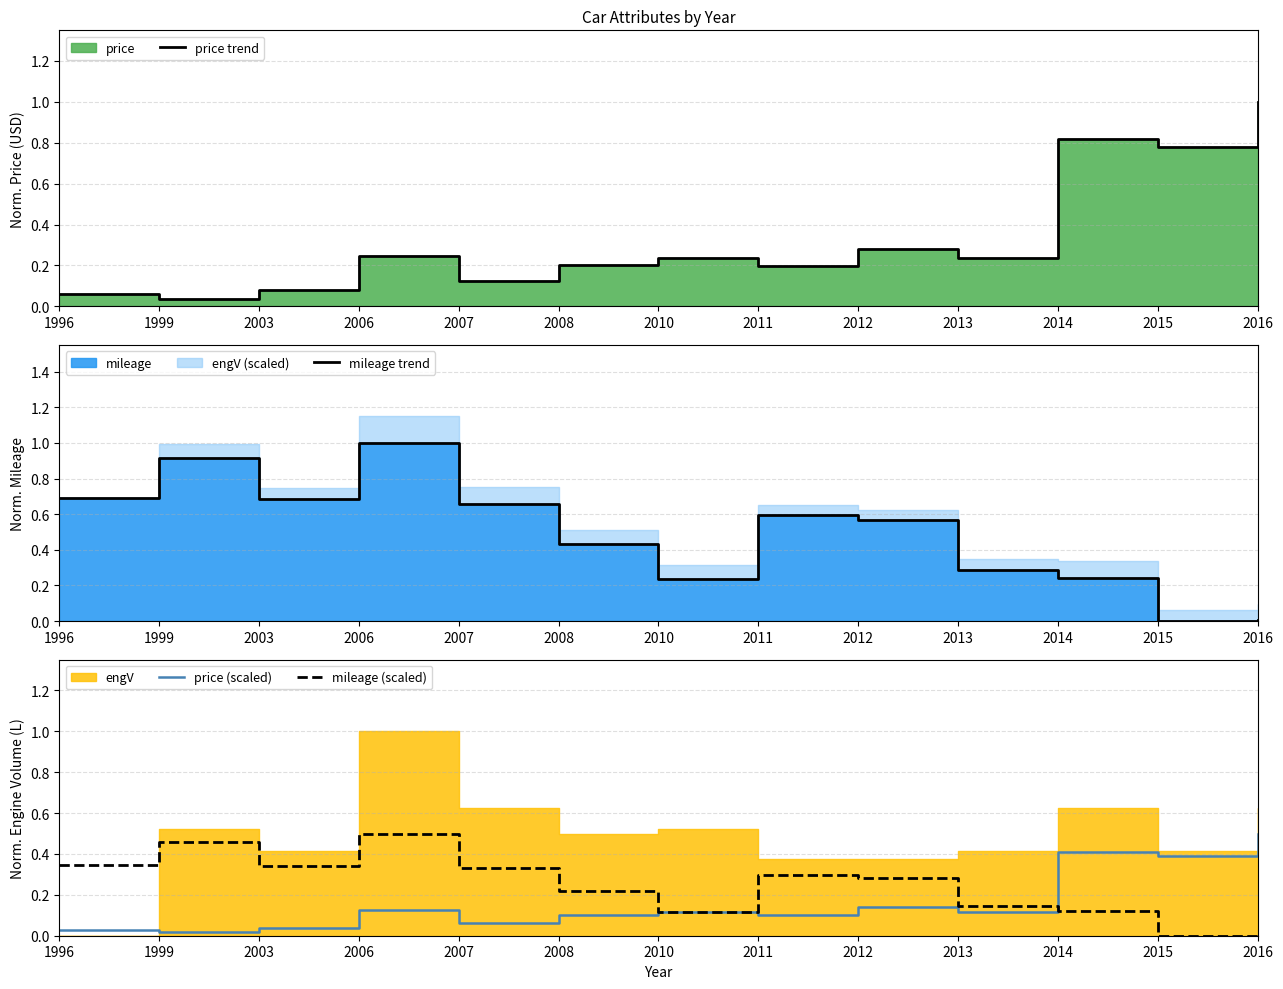

Reading right to left, extract all data points from this chart.

price trend: 1.0	0.8	0.8	0.2	0.3	0.2	0.2	0.2	0.1	0.2	0.1	0.0	0.1
mileage trend: 0.0	0.0	0.2	0.3	0.6	0.6	0.2	0.4	0.7	1.0	0.7	0.9	0.7
price (scaled): 0.5	0.4	0.4	0.1	0.1	0.1	0.1	0.1	0.1	0.1	0.0	0.0	0.0
mileage (scaled): 0.0	0.0	0.1	0.1	0.3	0.3	0.1	0.2	0.3	0.5	0.3	0.5	0.3